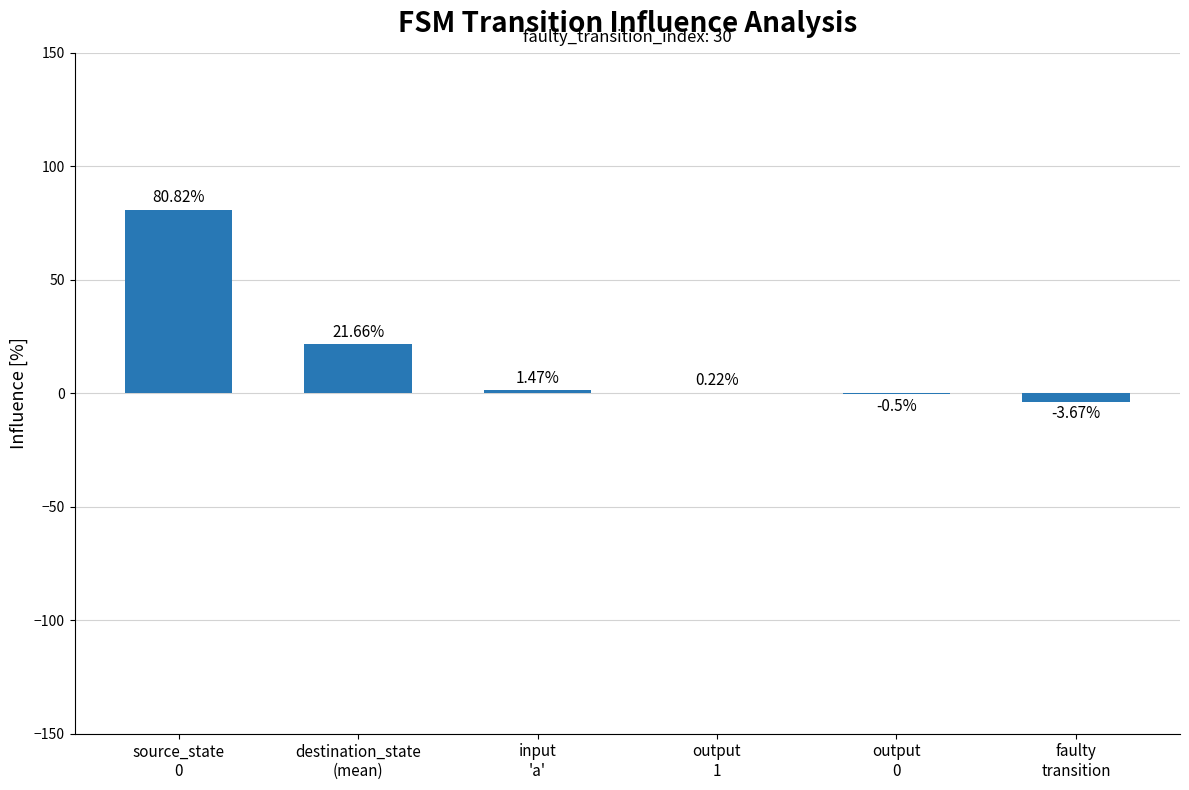

Which category has the highest value across all series?

source_state
0